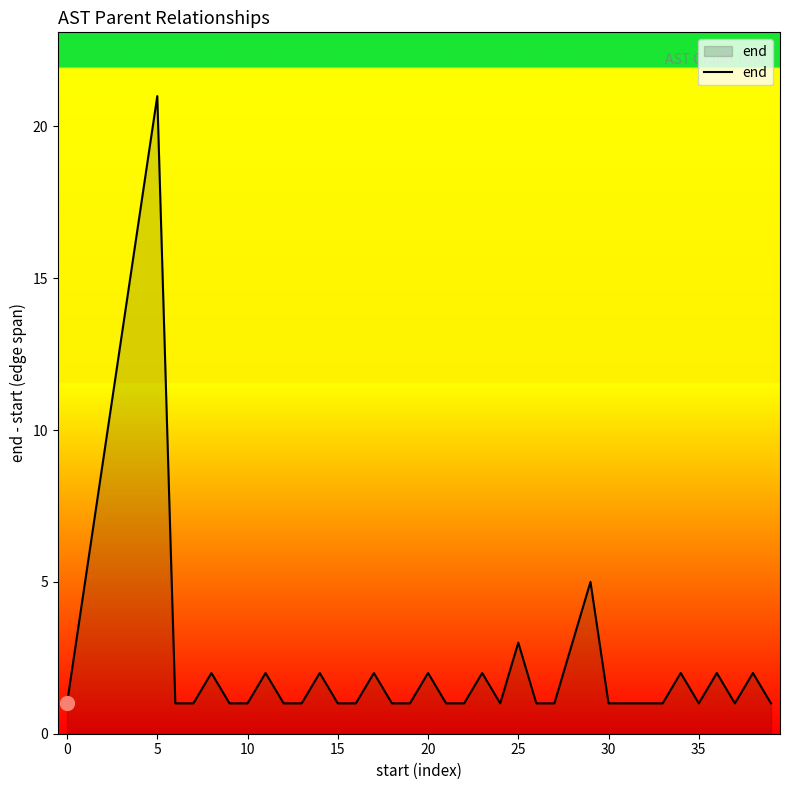

What is the maximum value shown in the chart?

21